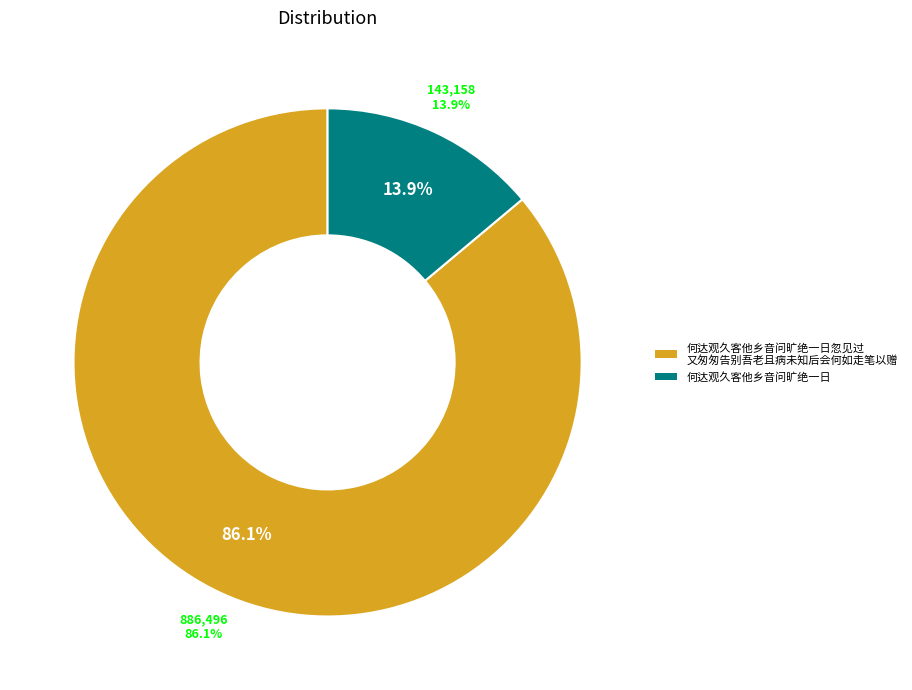

The 何达观久客他乡音问旷绝一日忽见过又匆匆告别吾老且病未知后会何如走笔以赠 slice represents 72% of the pie. True or false?

False